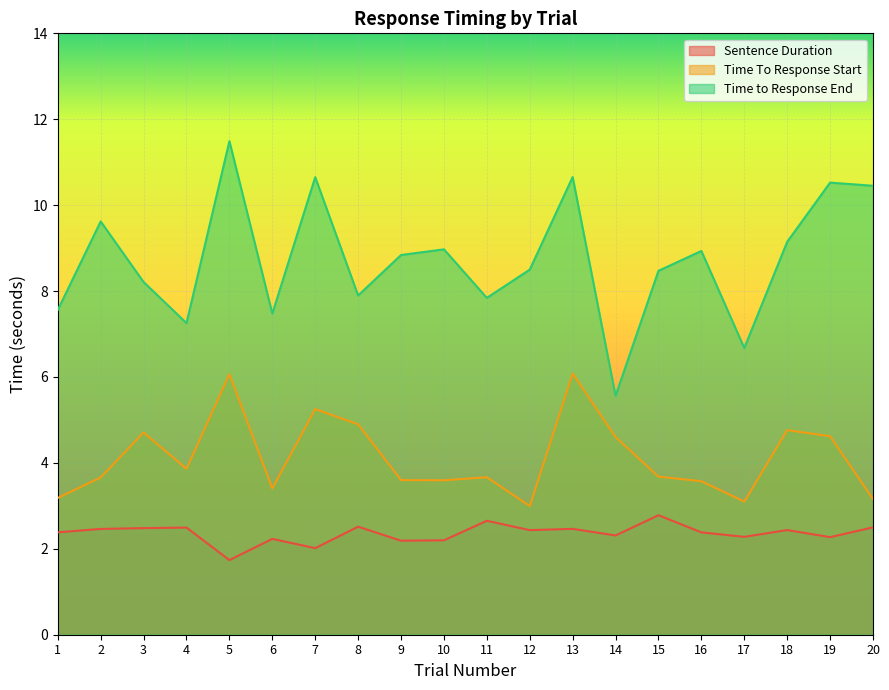

True or false: Time To Response Start and Time to Response End cross at least once.

False